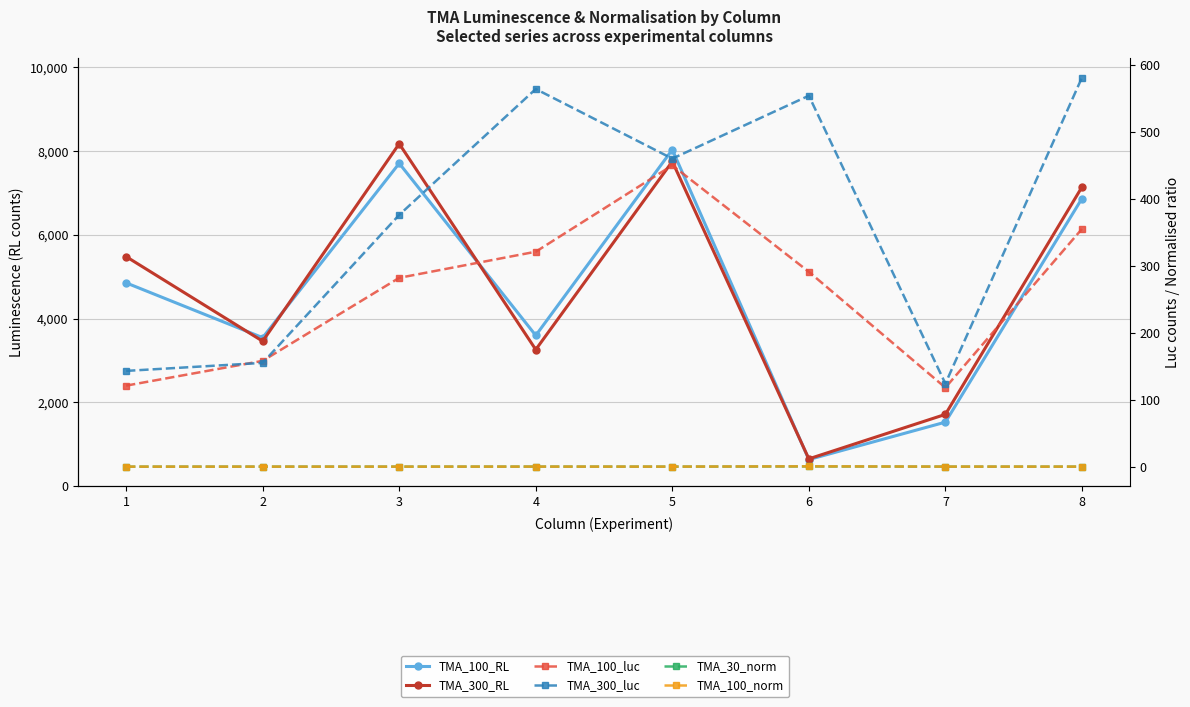

True or false: TMA_100_RL has more than 0 interior local peaks.

True